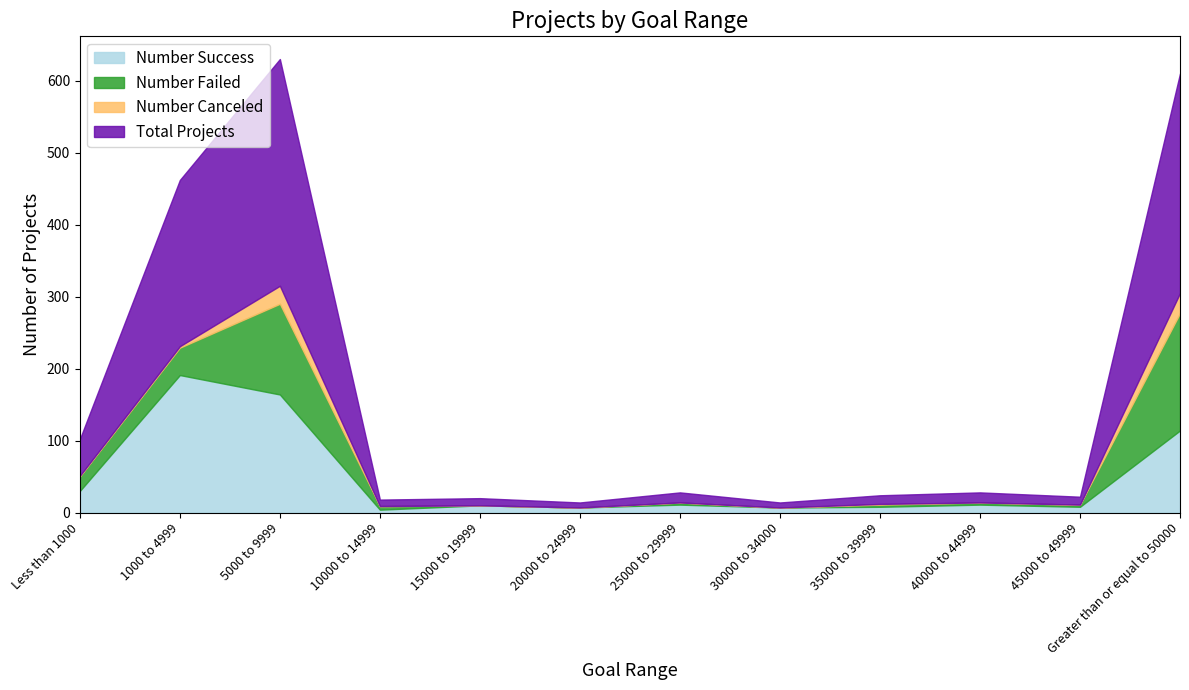

How many values in the Number Canceled series exceed 0?

5